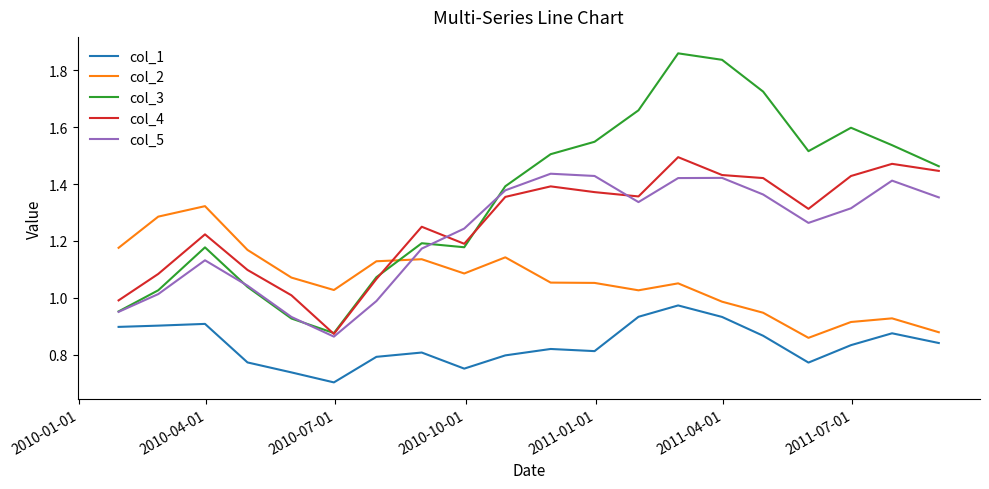

Which series has the largest range (max minus min)?

col_3